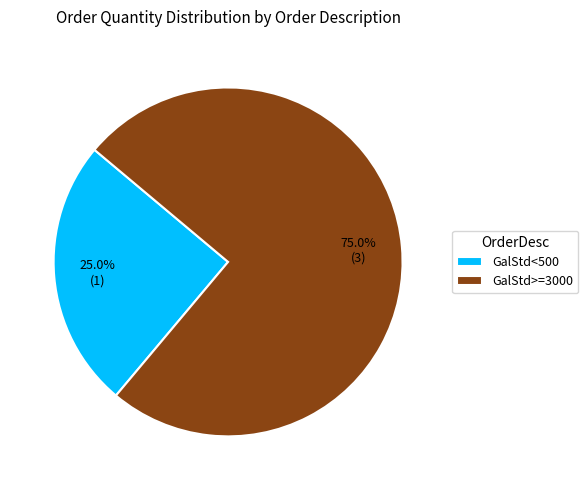

Which has a higher value, GalStd>=3000 or GalStd<500?

GalStd>=3000